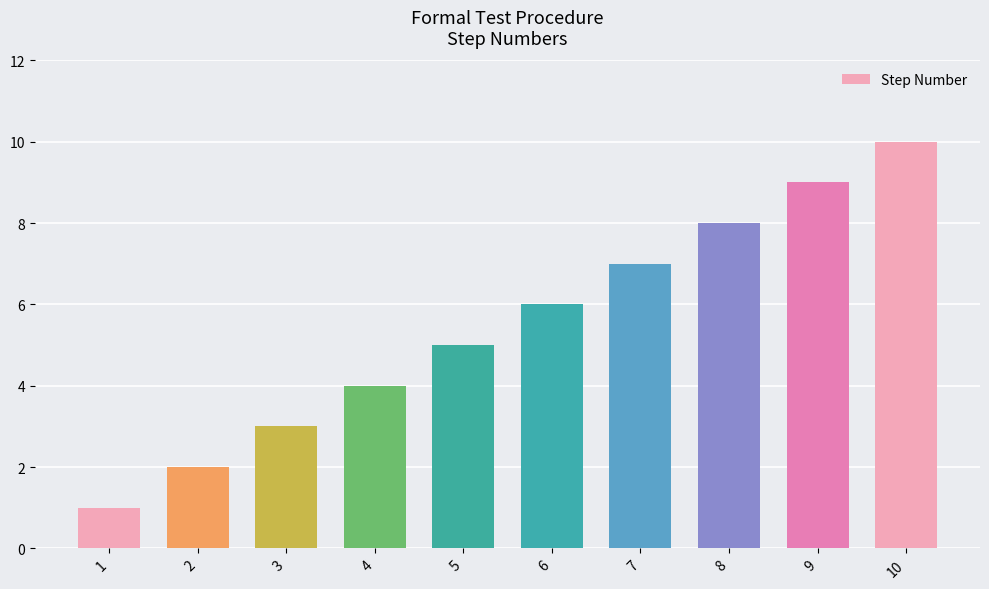

What is the difference between the maximum and minimum values?

9